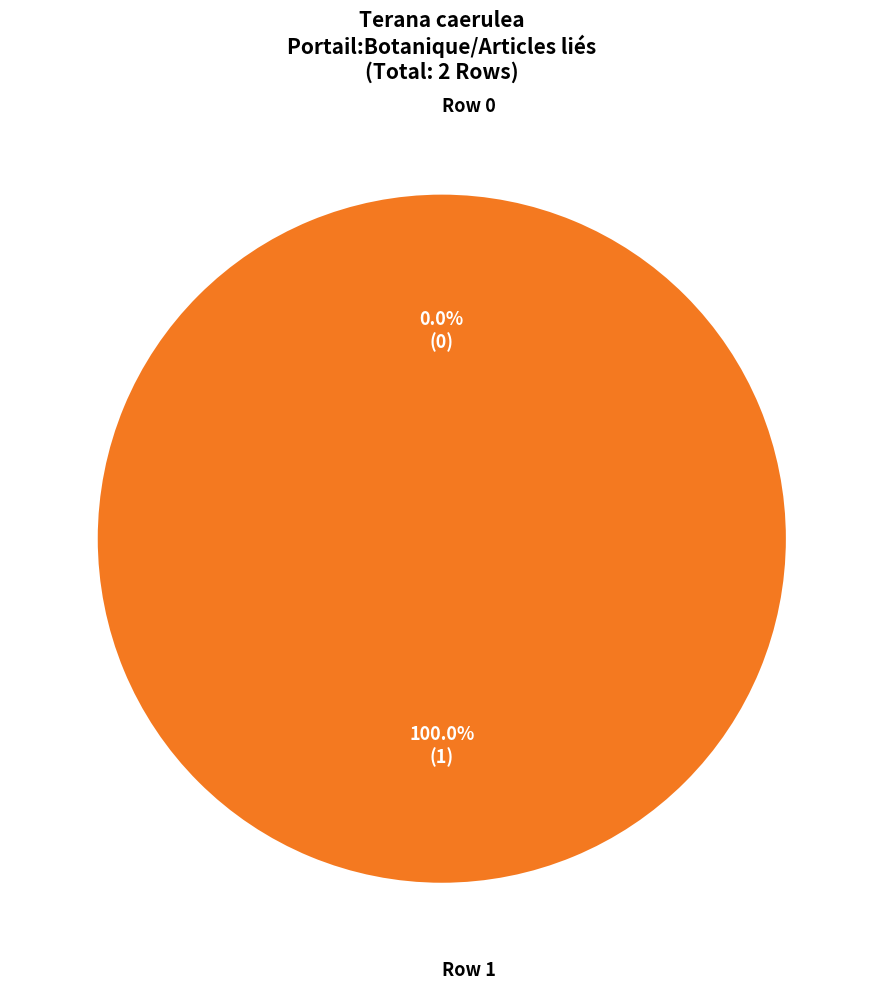

Does Row 0 represent more than half of the total?

No